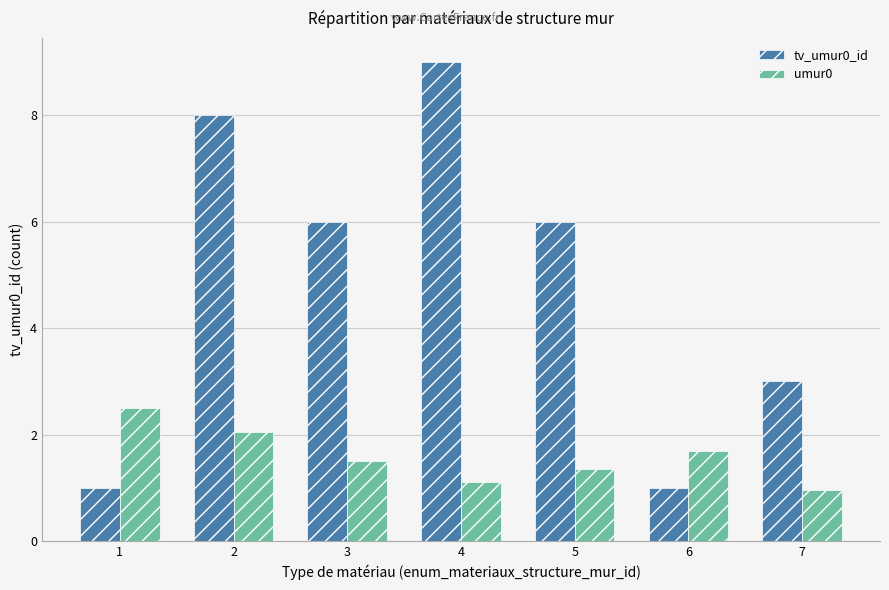

What is the sum of all umur0 values?

11.2